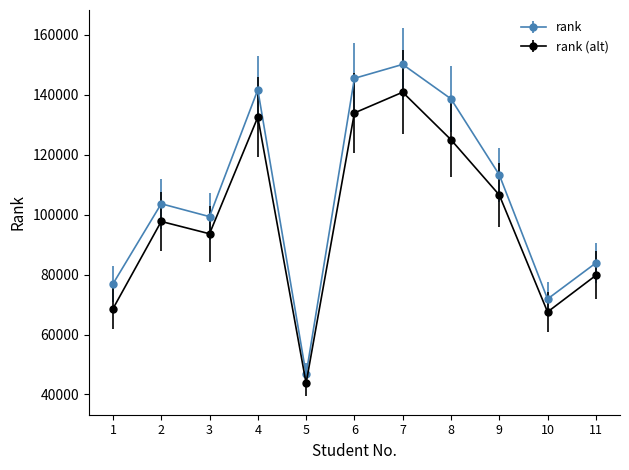

Between 6 and 10, which series saw the biggest shift?

rank